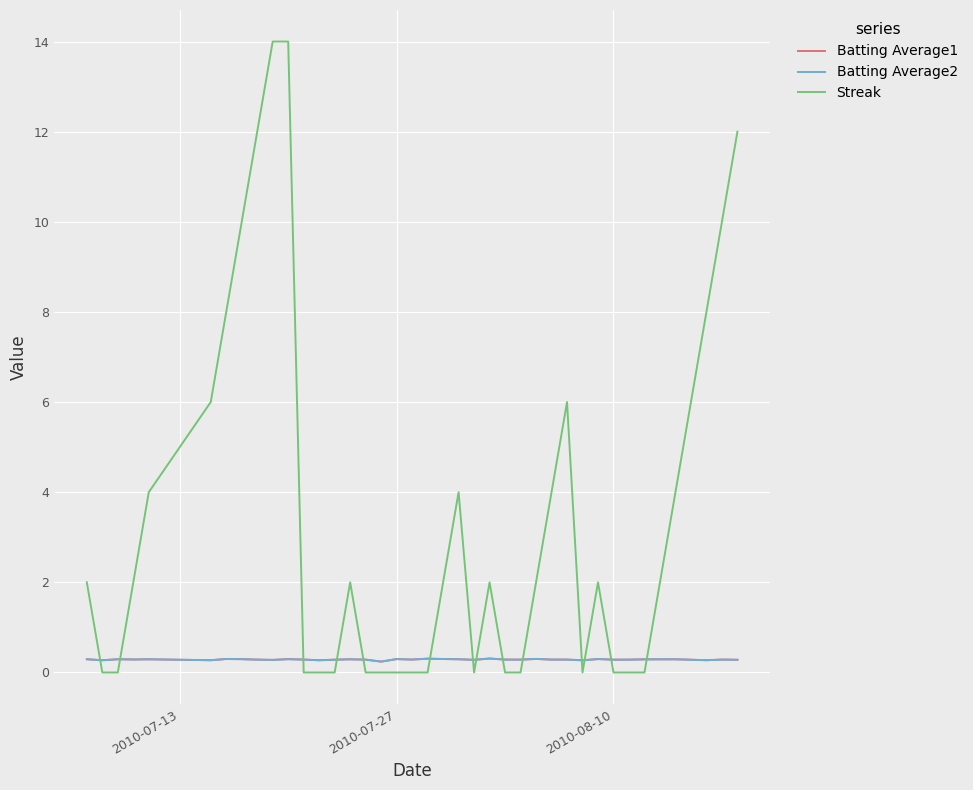

Which series has the largest range (max minus min)?

Streak